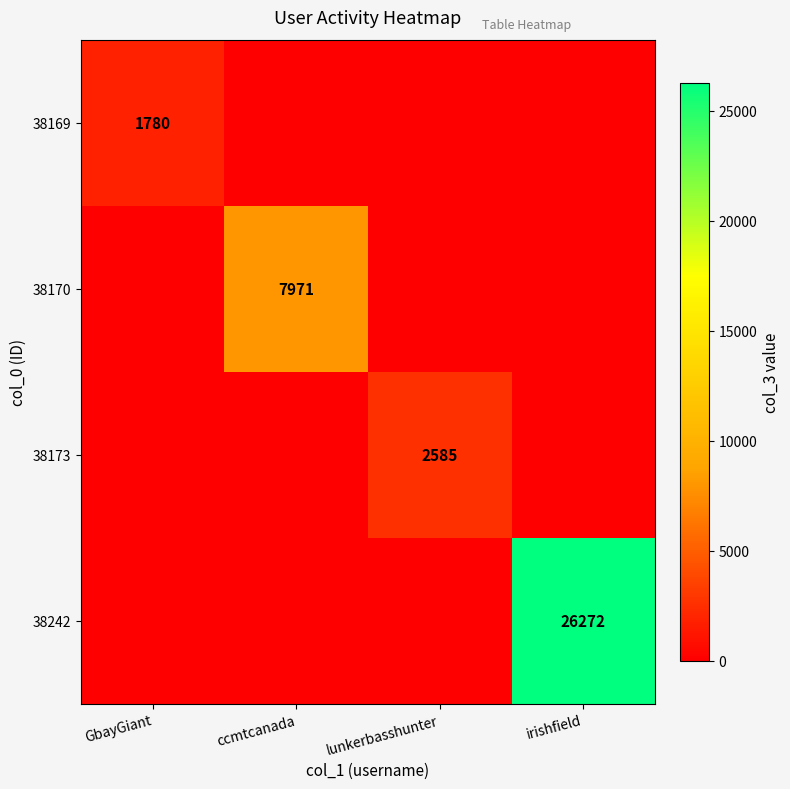

True or false: 38169 has a value of 1780 at GbayGiant.

True